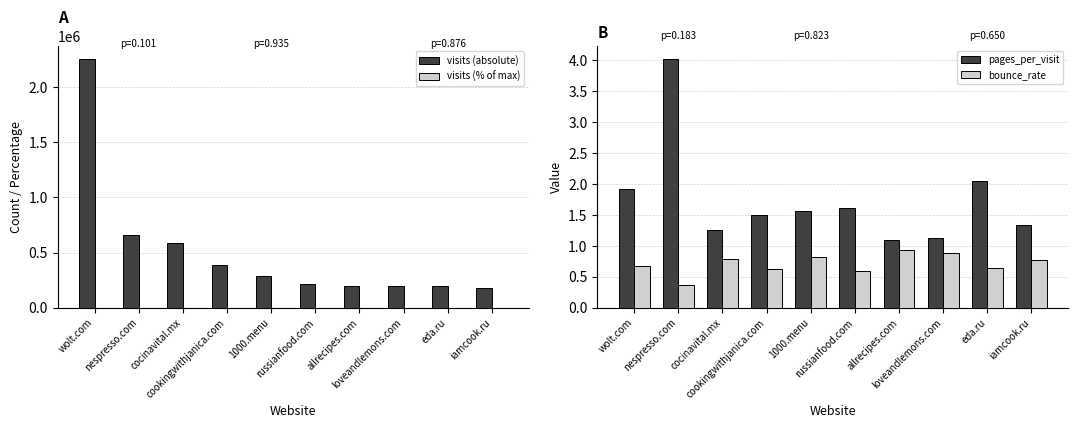

What is the sum of all visits (absolute) values?

5174797.0